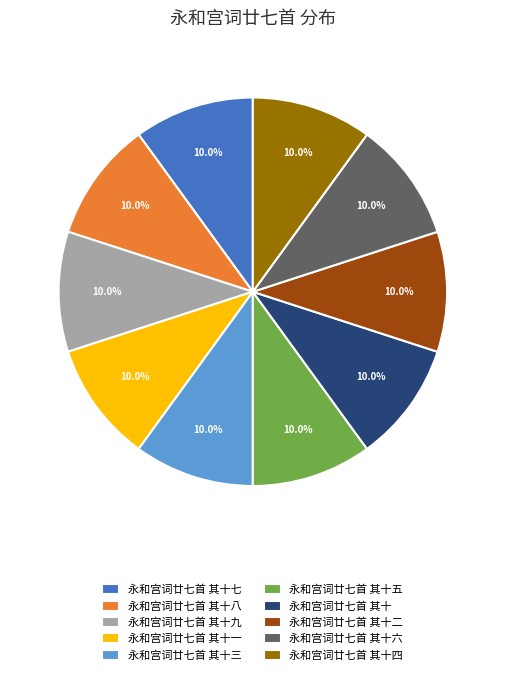

To the nearest percent, what portion does 永和宫词廿七首 其十九 represent?

10%